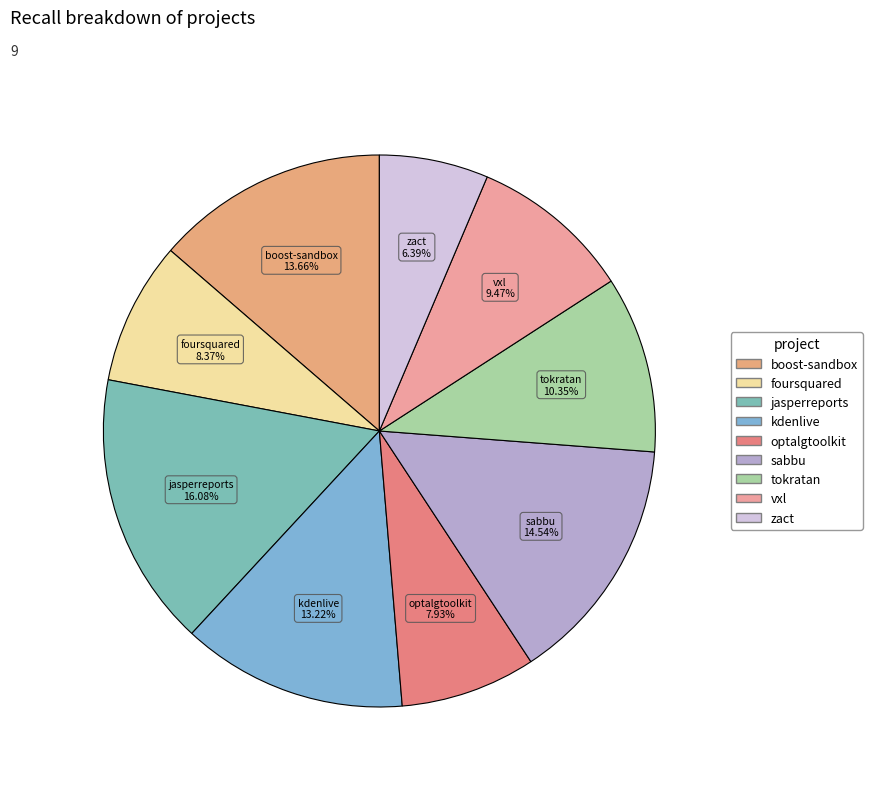

How many segments does this pie chart have?

9